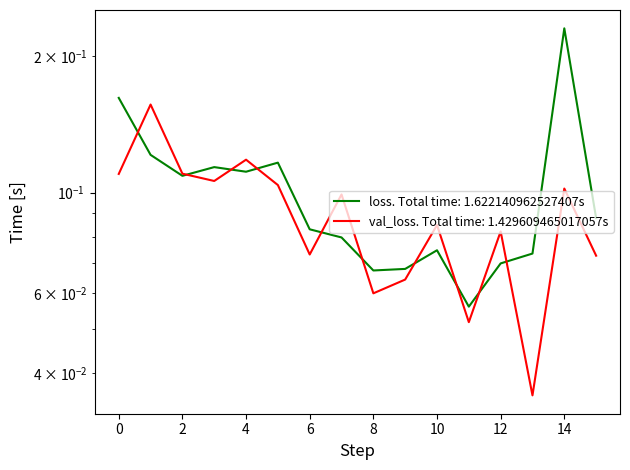

Rank the categories by loss value from lowest to highest.

11, 8, 9, 12, 13, 10, 7, 6, 15, 2, 4, 3, 5, 1, 0, 14